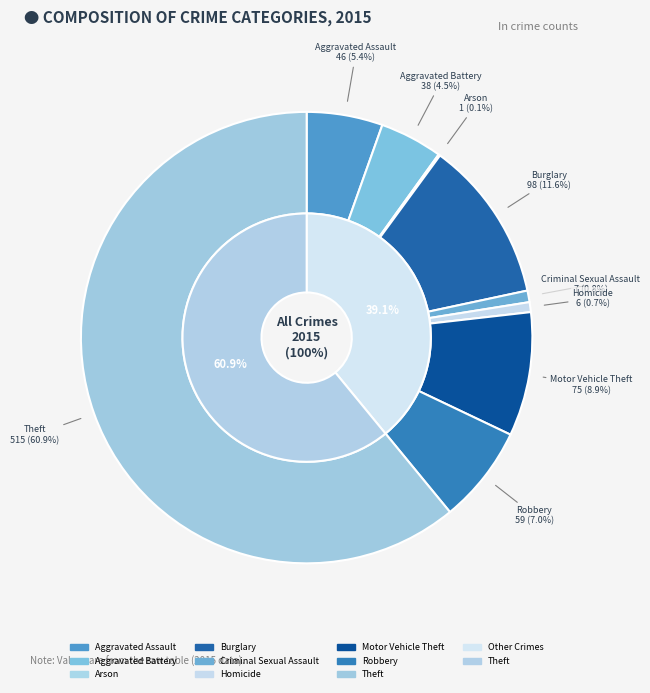

Is it true that Burglary is 12% of the pie?

True